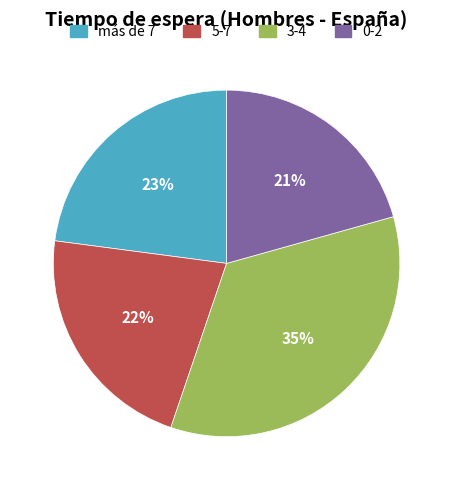

Combined, do 0-2 and 5-7 account for over 50%?

No